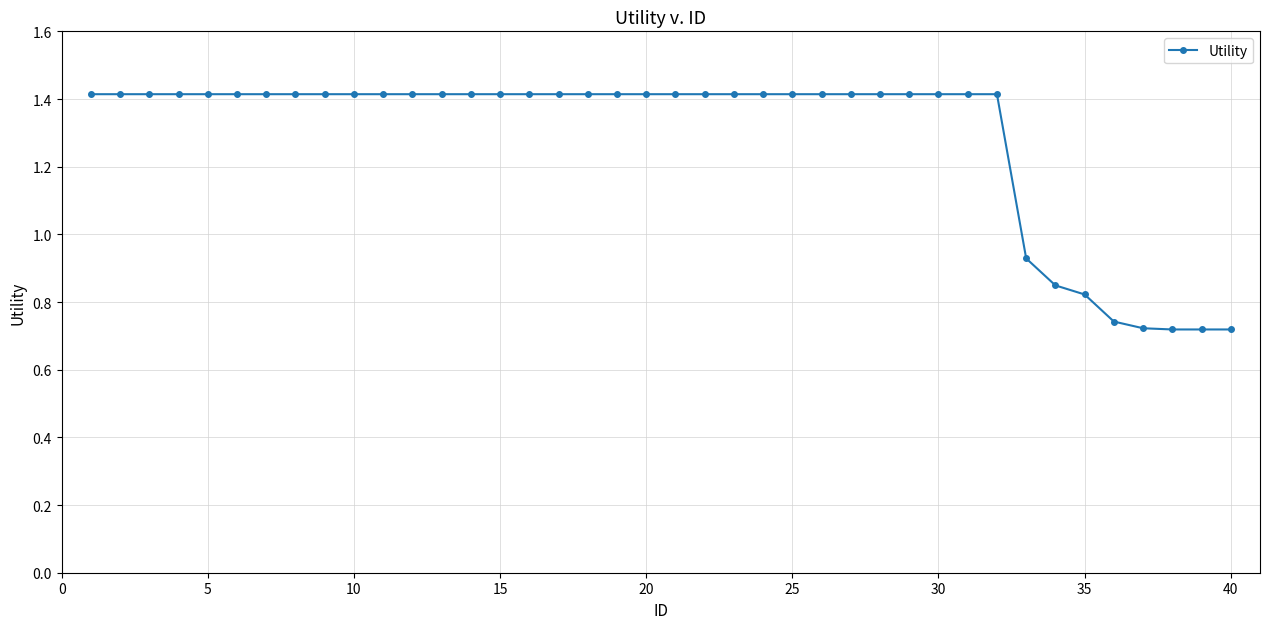

Does the chart display data point markers on the line(s)?

Yes